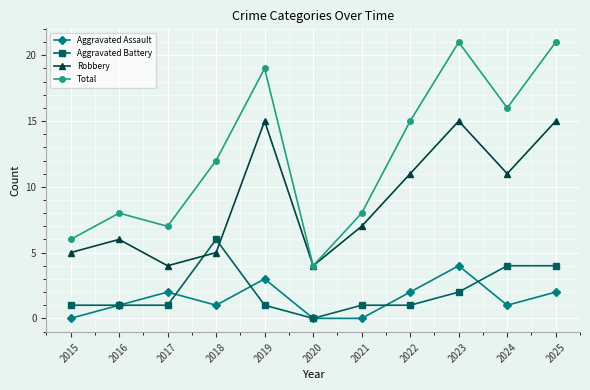

How many series are shown in this chart?

4